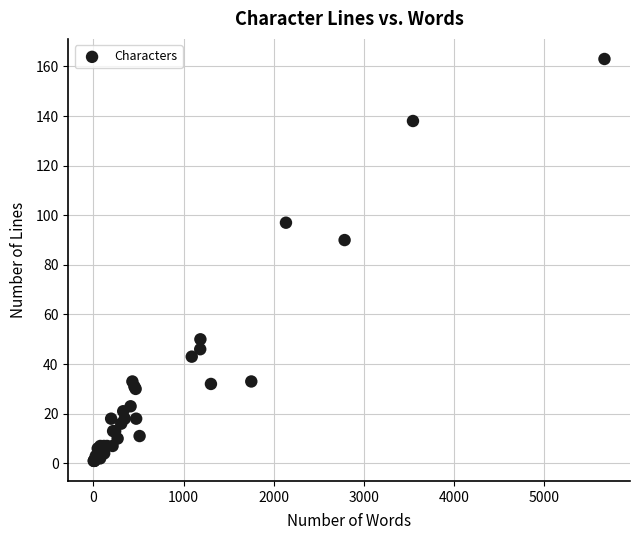

What Y value in the scatter plot is closest to 82?

90